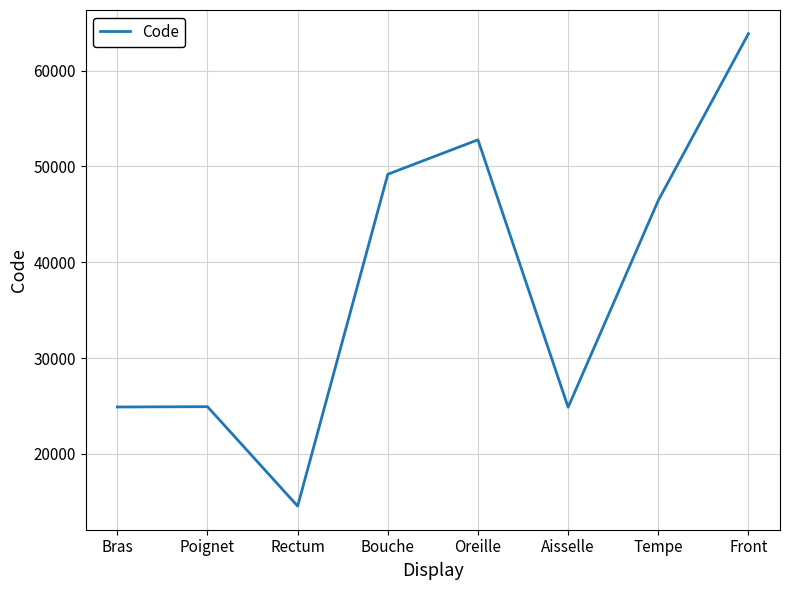

Does the chart have visible grid lines?

Yes